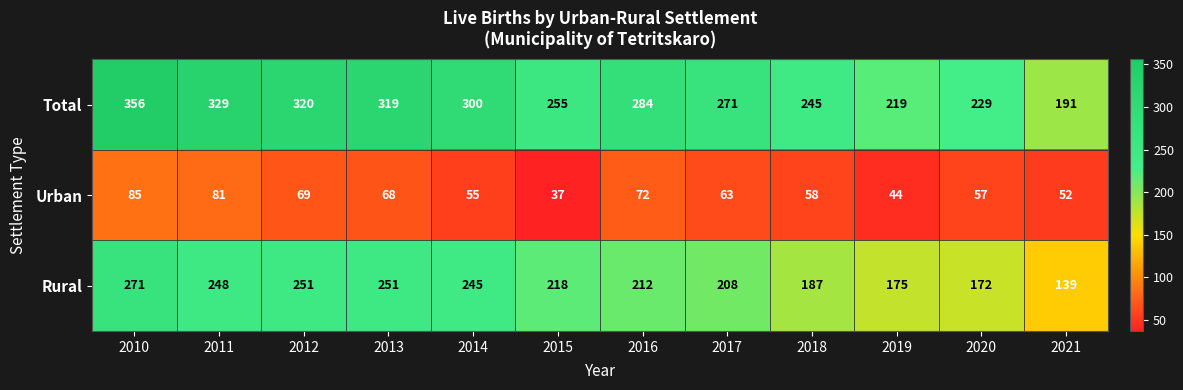

Between 2010 and 2011, which series saw the biggest shift?

Total